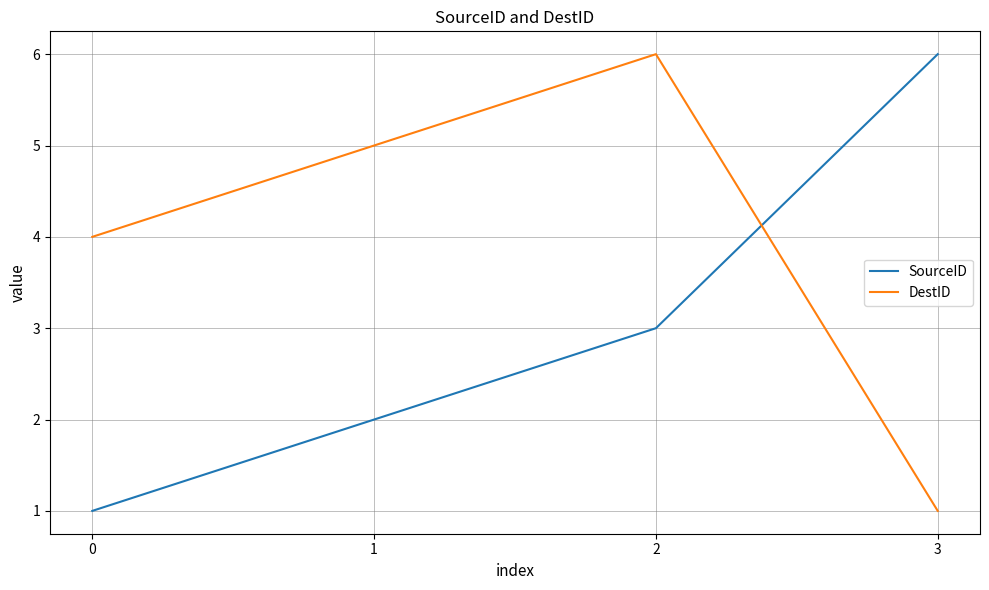

What is the difference between the second highest and minimum values in the SourceID series?

2